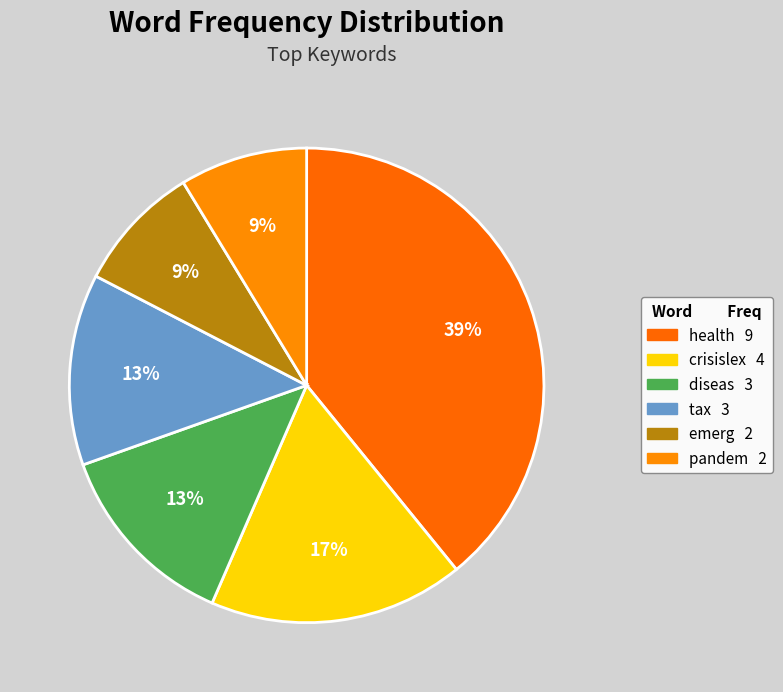

What is the change in value from diseas to pandem?

-1